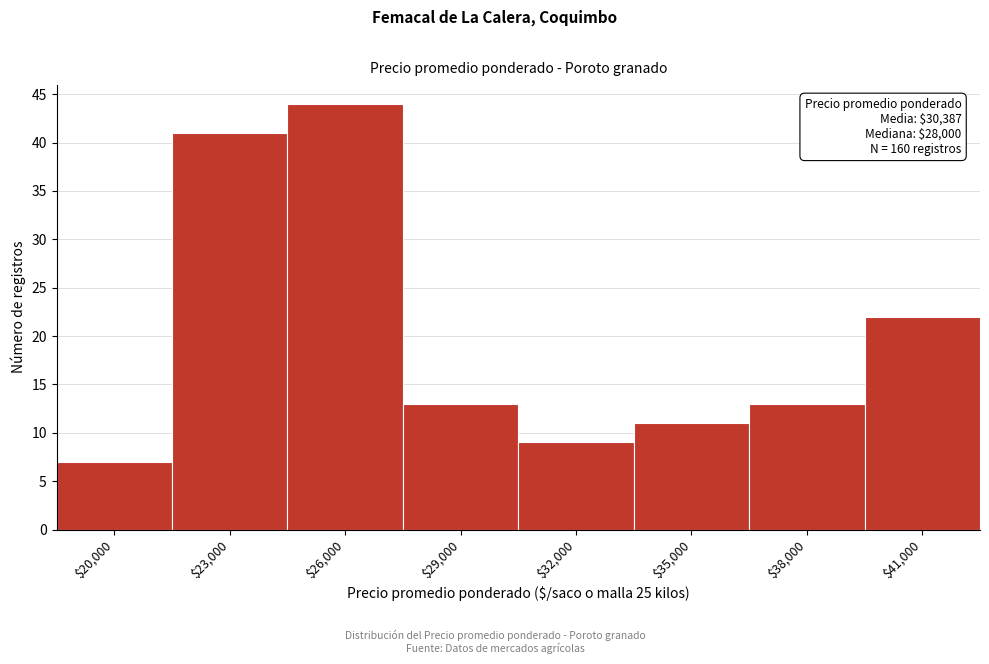

Reading left to right, transcribe all the data shown in this chart.

7	41	44	13	9	11	13	22